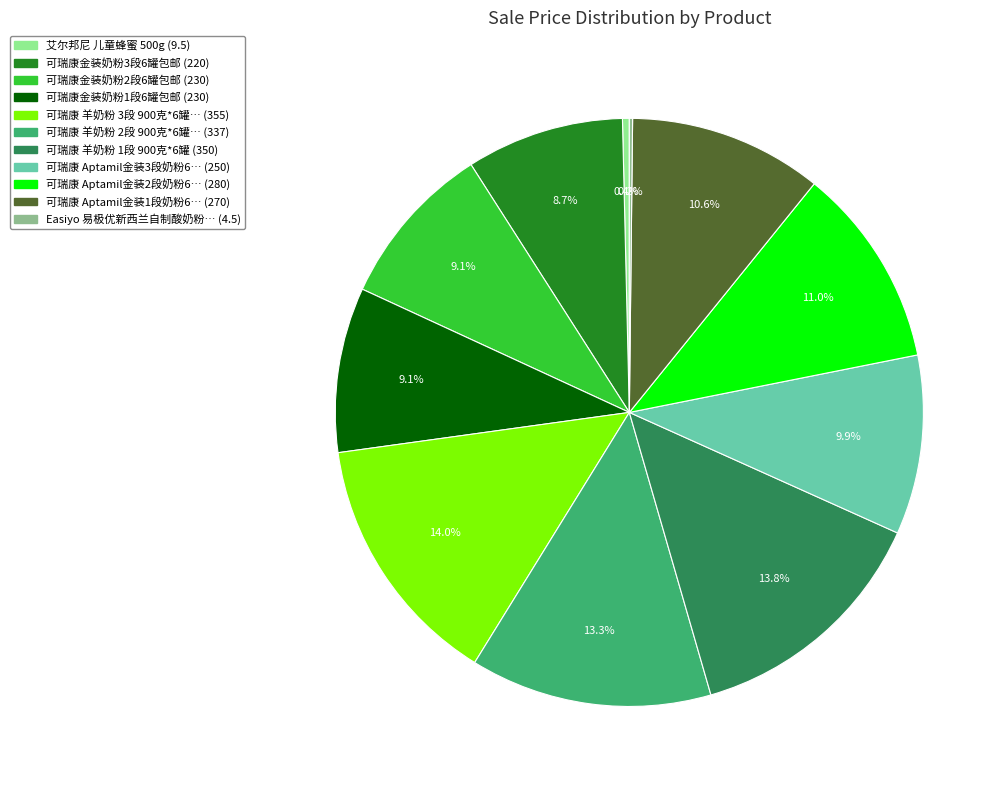

Is there a majority slice in this chart?

No